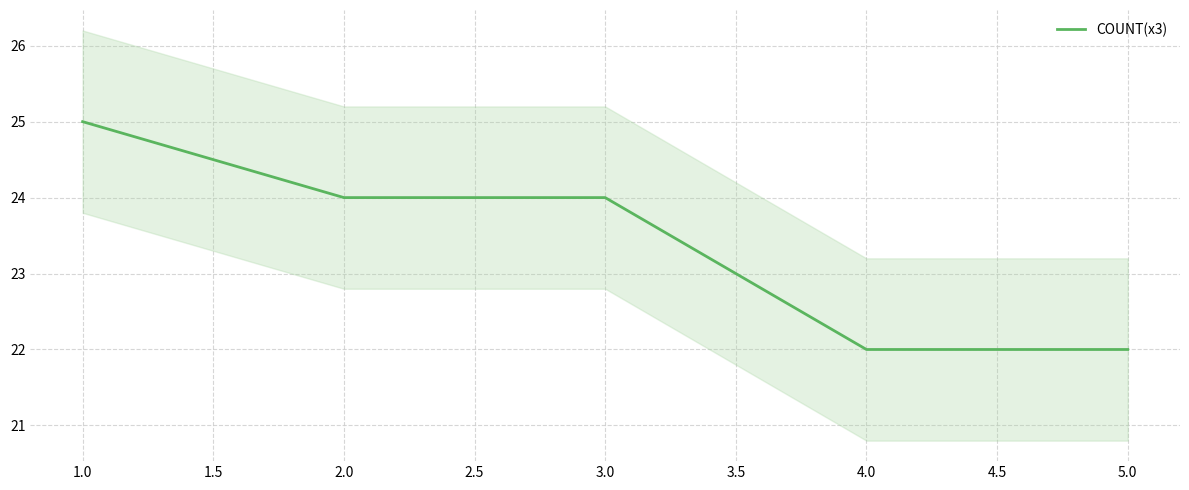

True or false: COUNT(x3) has a value of 24 at 3.0.

True